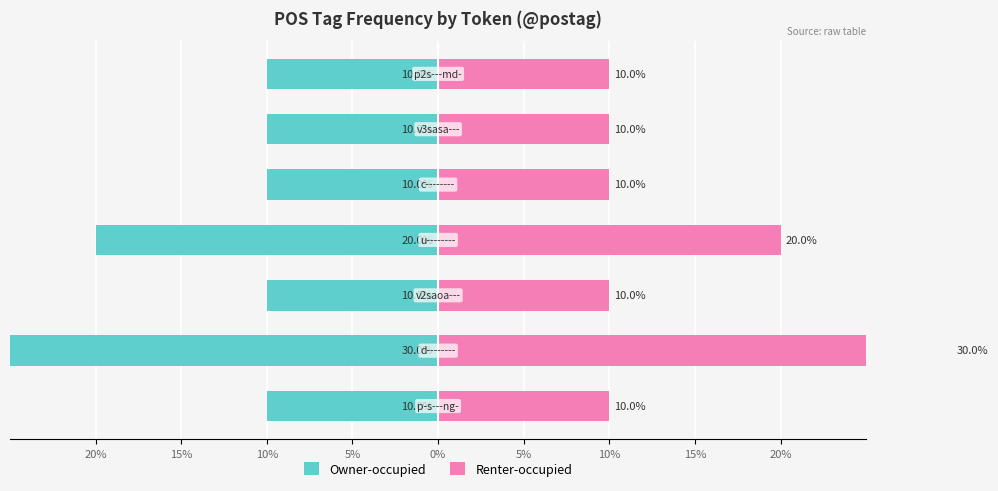

What is the difference between the maximum and minimum values in the Owner-occupied series?

20